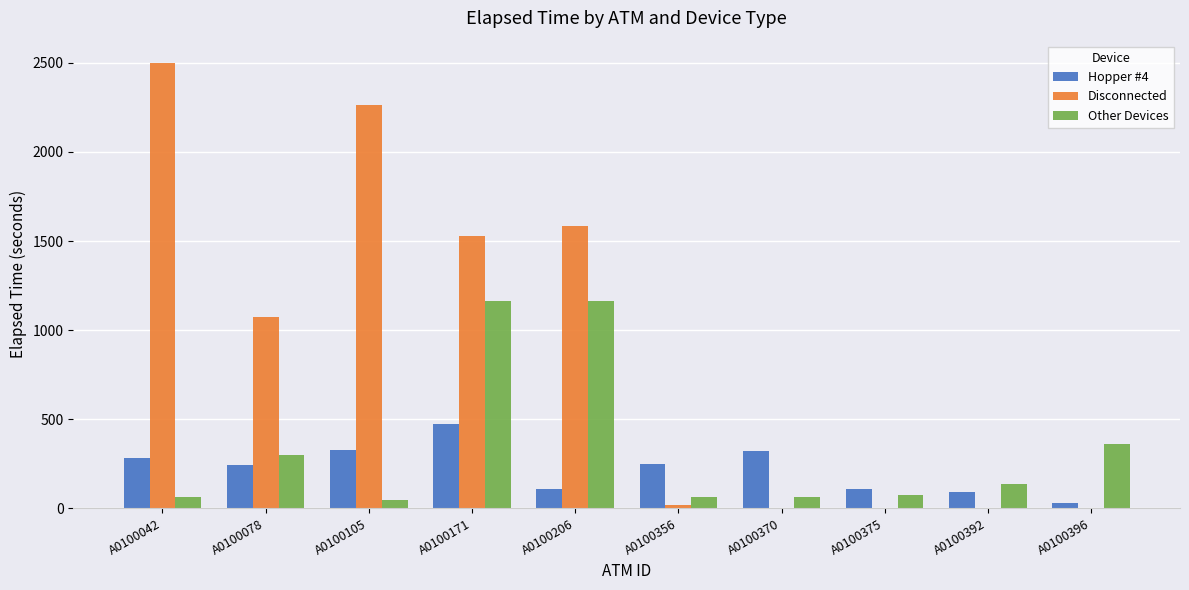

At which label does Disconnected first exceed 1075?

A0100042